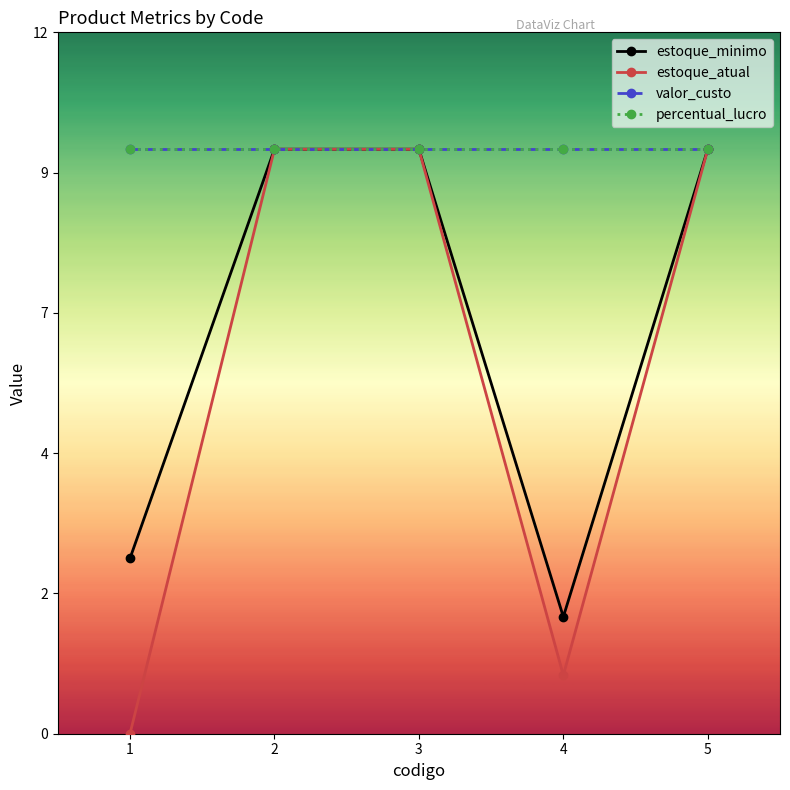

What is the total value across all series at 4?

23